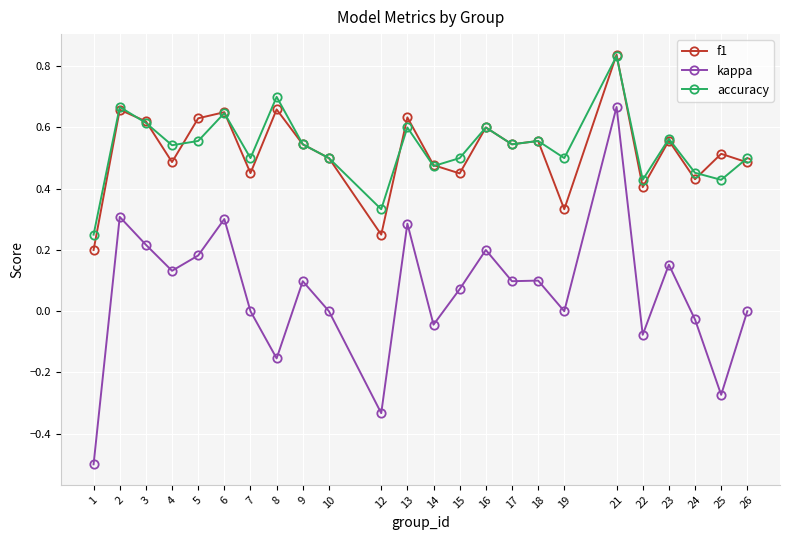

The value of f1 at 14 is 0.3. True or false?

False